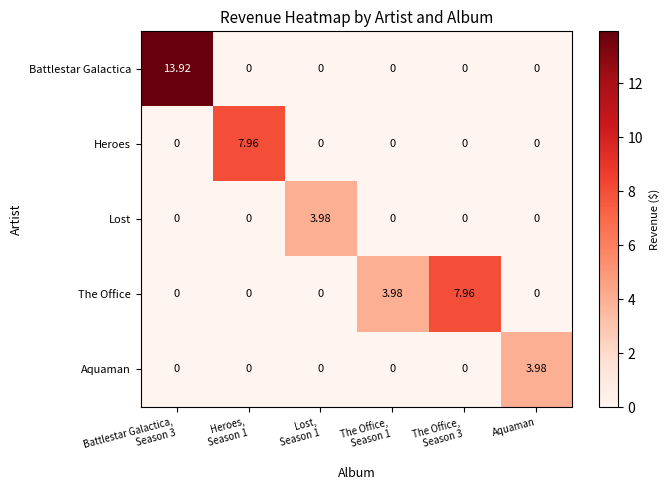

At which category is the sum across all series the highest?

Battlestar Galactica,
Season 3